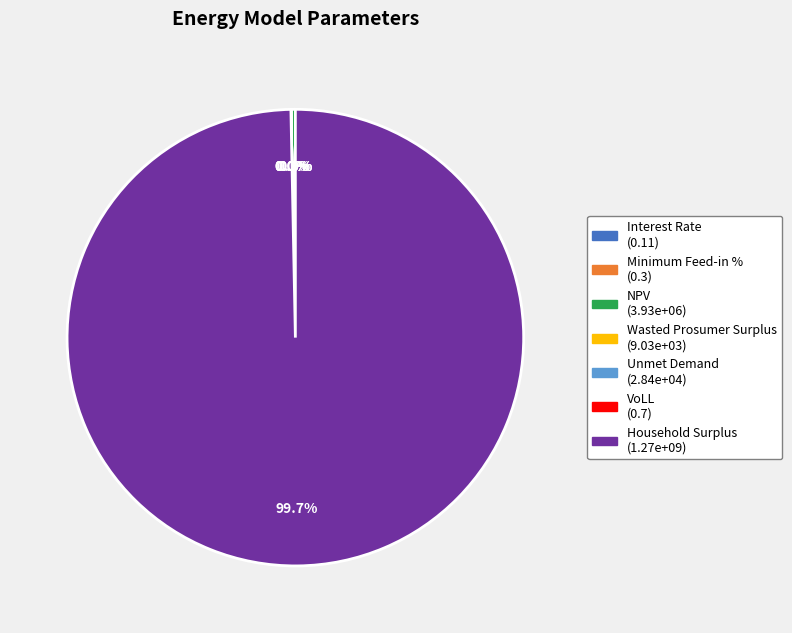

Rank the categories by value from lowest to highest.

Interest Rate, Minimum Feed-in %, VoLL, Wasted Prosumer Surplus, Unmet Demand, NPV, Household Surplus